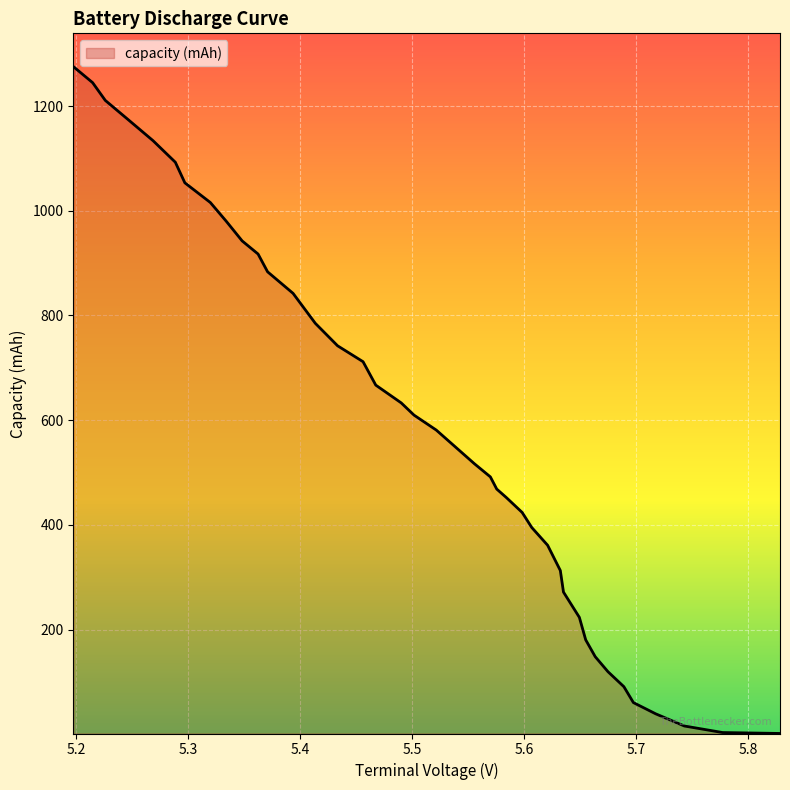

What is the difference between the maximum and minimum values?

1273.3